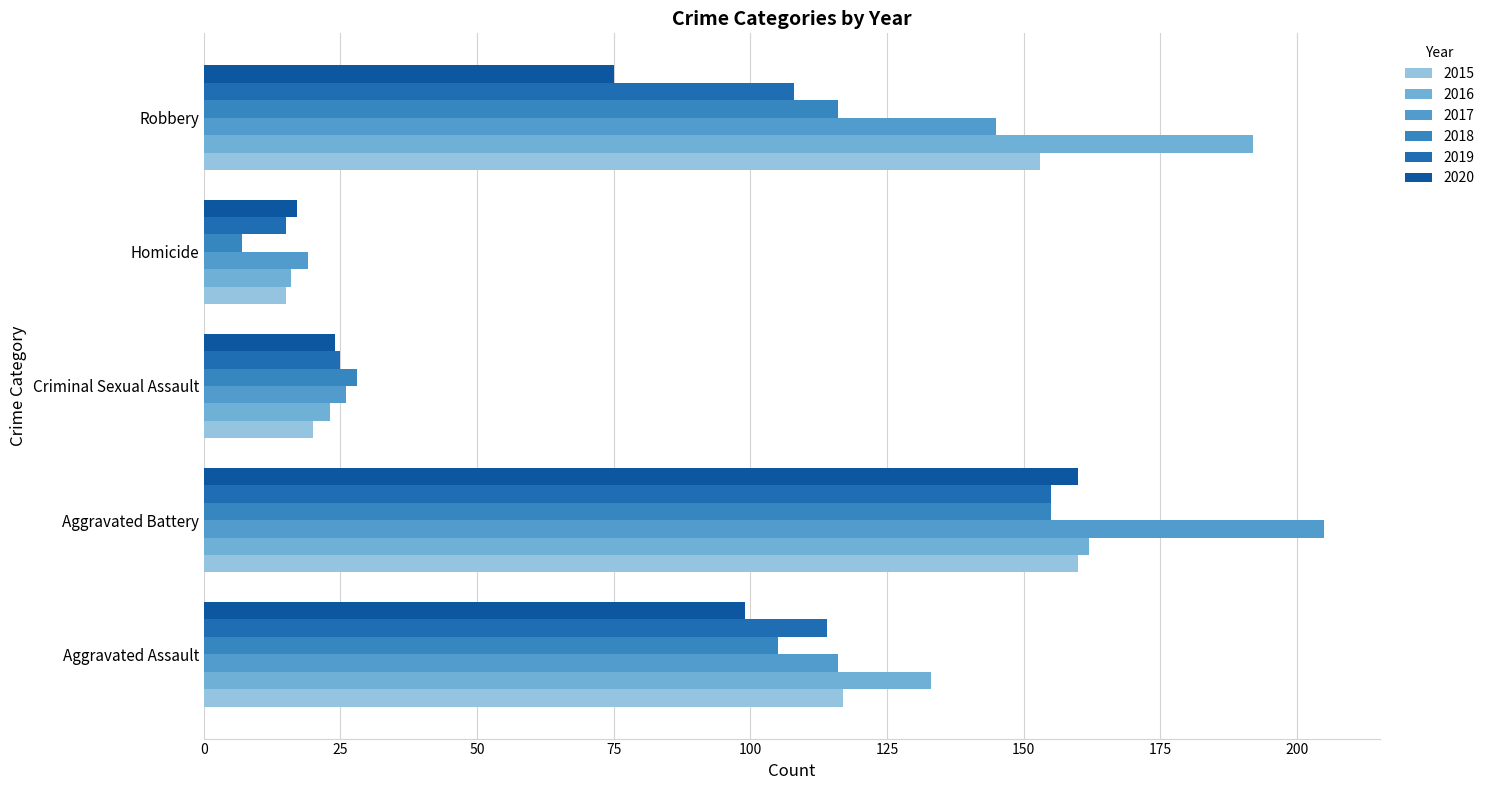

At which label does 2015 reach its peak?

Aggravated Battery